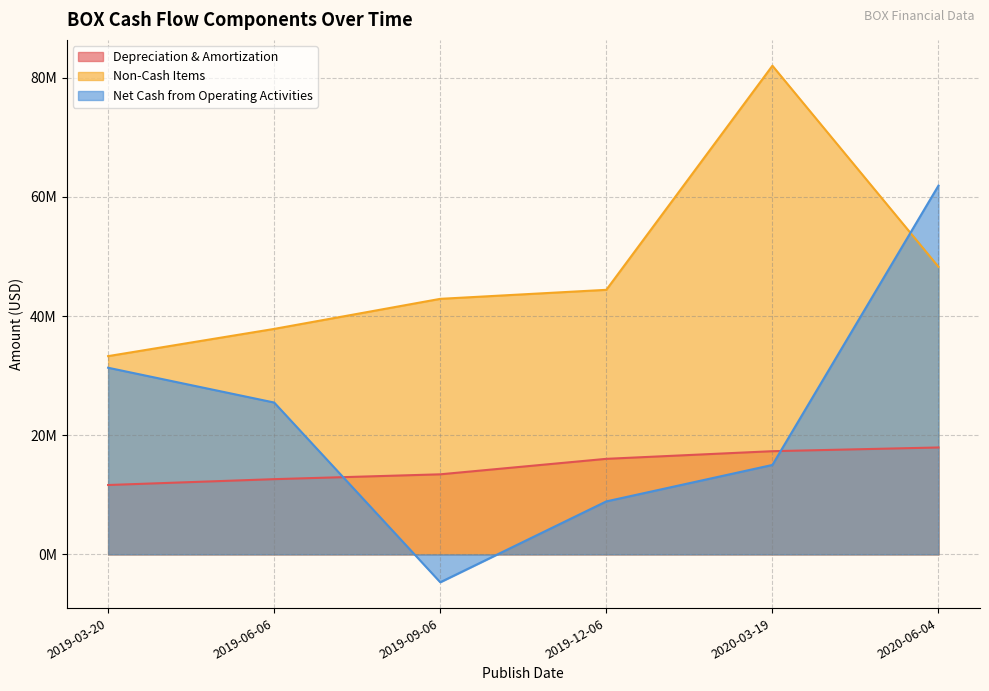

What is the label of the 1st point from the right?

2020-06-04